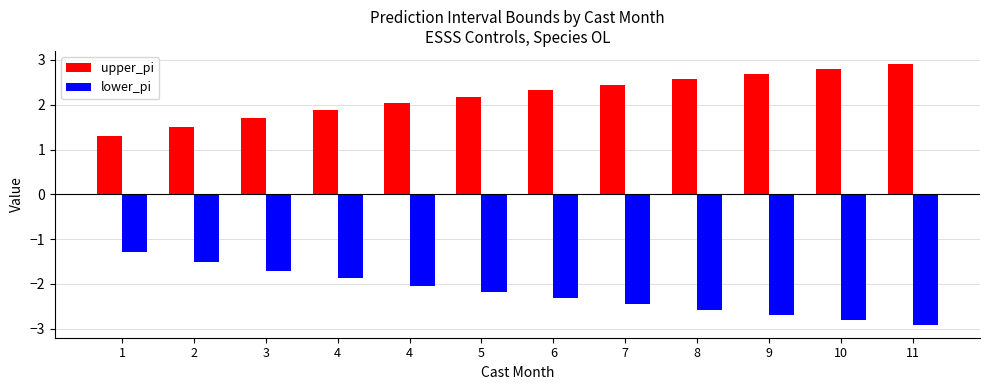

Which series has the largest total across all categories?

upper_pi